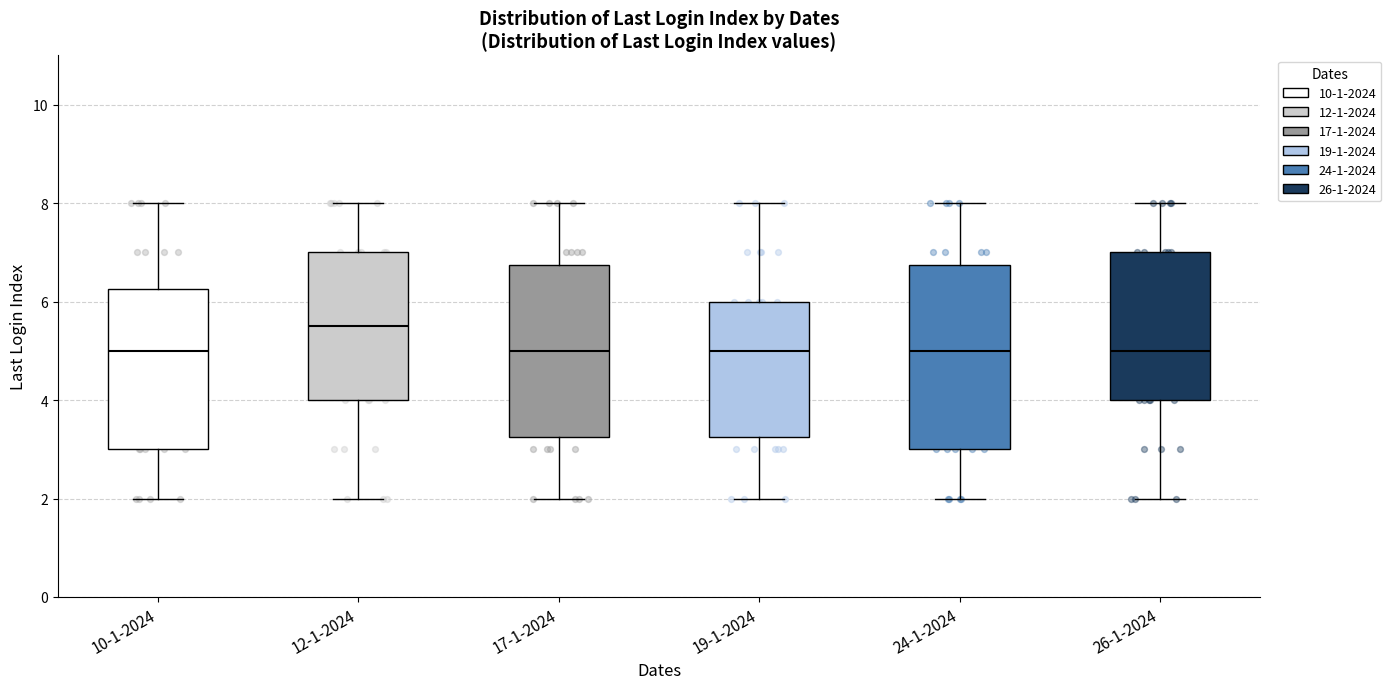

Reading left to right, read every box against the y-axis: the position of its median line, the range the box covers, and the ends of its whiskers. The values are not printed on the chart, so give them approximately, as read against the axis.

10-1-2024: median 5.0, box 3.0 to 6.2, whiskers 2.0 to 8.0
12-1-2024: median 5.6, box 4.0 to 7.0, whiskers 2.0 to 8.0
17-1-2024: median 5.0, box 3.2 to 6.8, whiskers 2.0 to 8.0
19-1-2024: median 5.0, box 3.2 to 6.0, whiskers 2.0 to 8.0
24-1-2024: median 5.0, box 3.0 to 6.8, whiskers 2.0 to 8.0
26-1-2024: median 5.0, box 4.0 to 7.0, whiskers 2.0 to 8.0